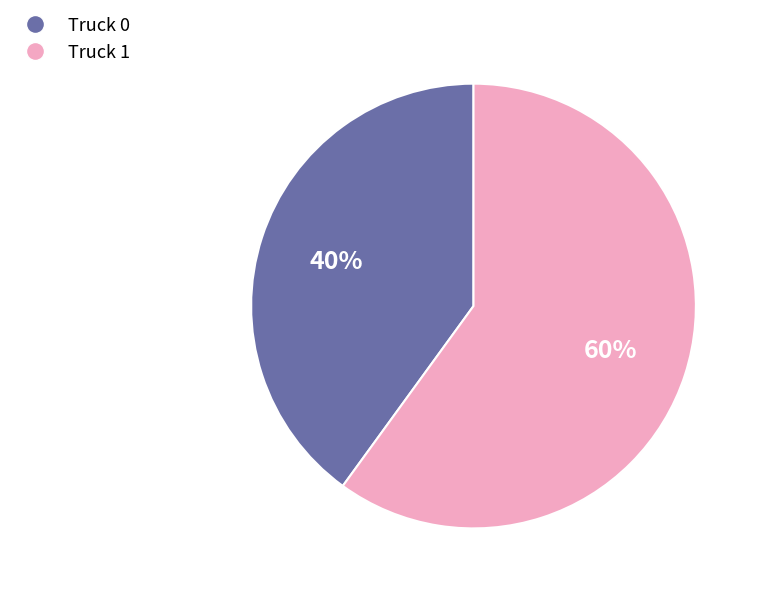

What is the majority slice?

Truck 1